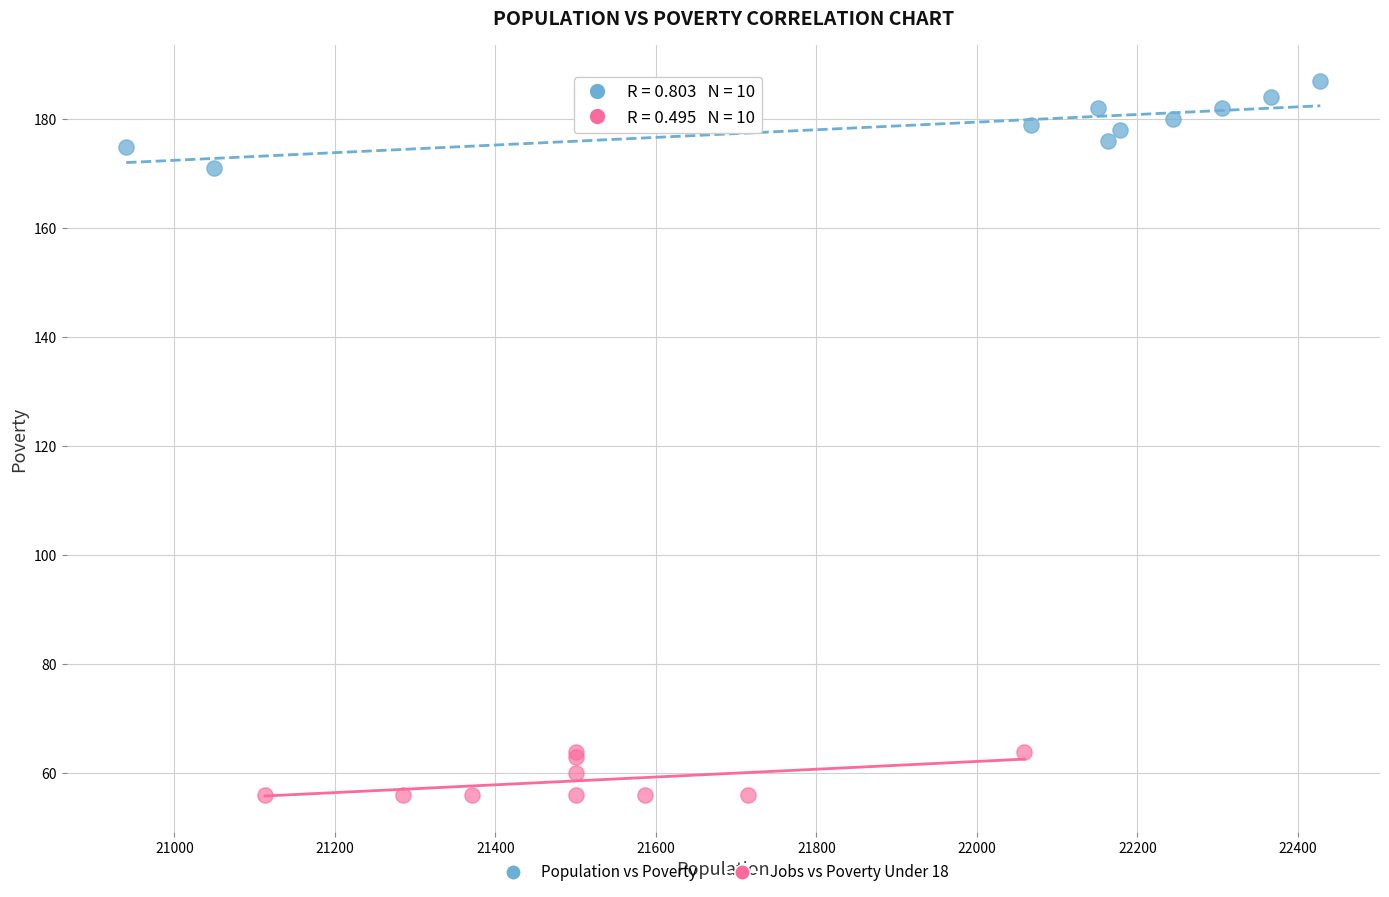

Which series reaches the minimum Y coordinate?

Jobs vs Poverty Under 18